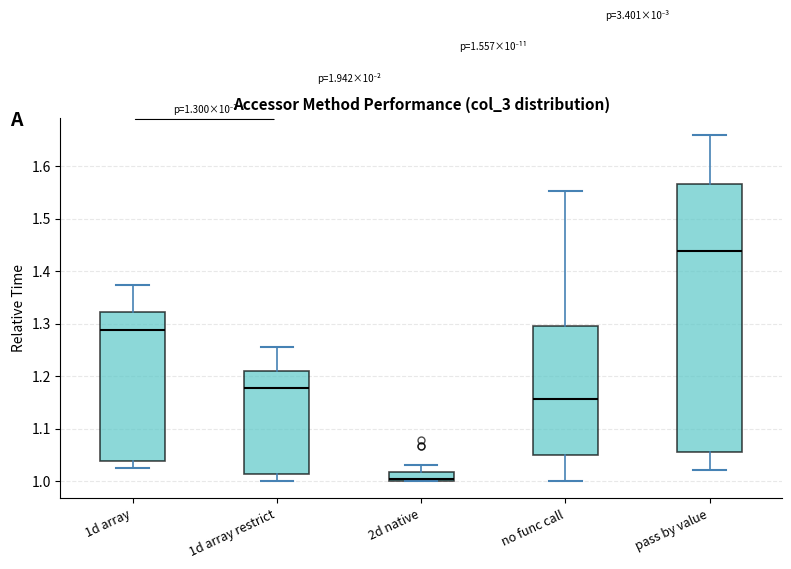

Comparing the boxes themselves (not the whiskers), which one is the tallest?

pass by value